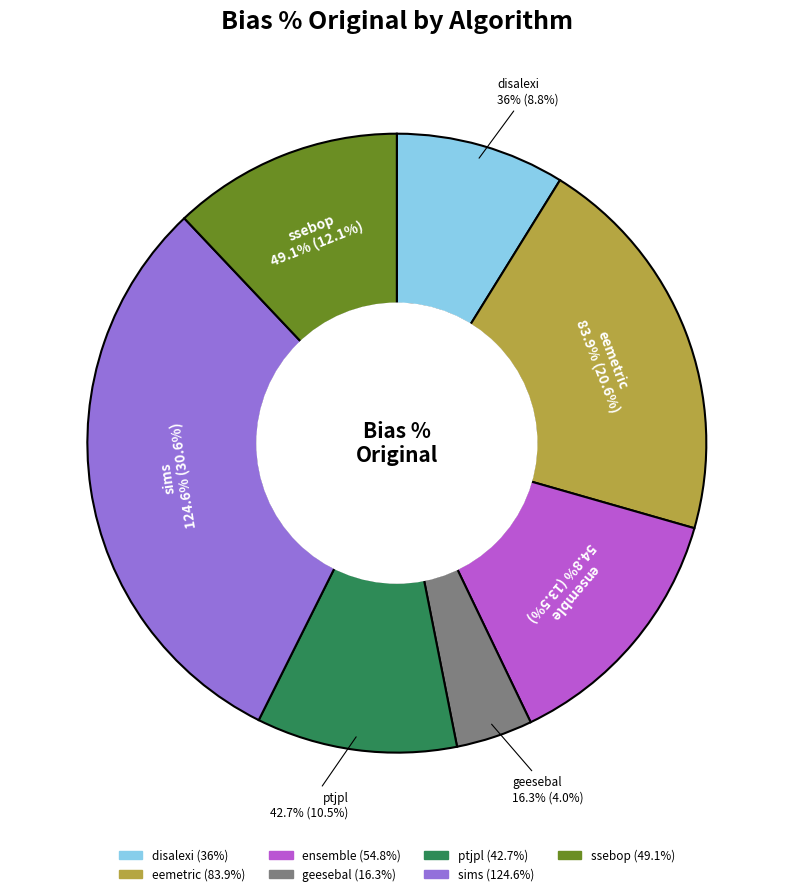

Is ssebop the majority of the pie?

No